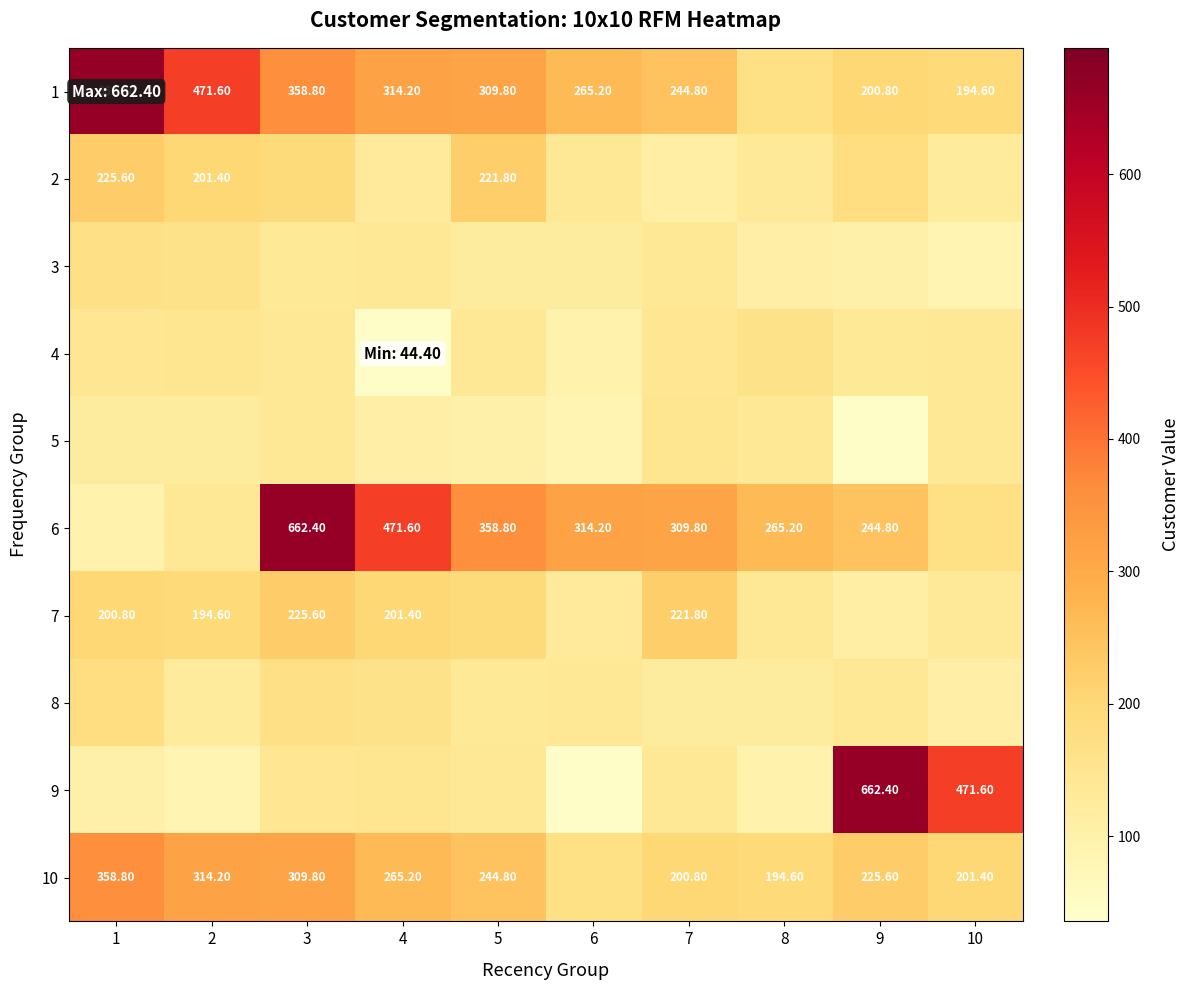

What is the difference between the maximum and second lowest values in the 7 series?

94.8